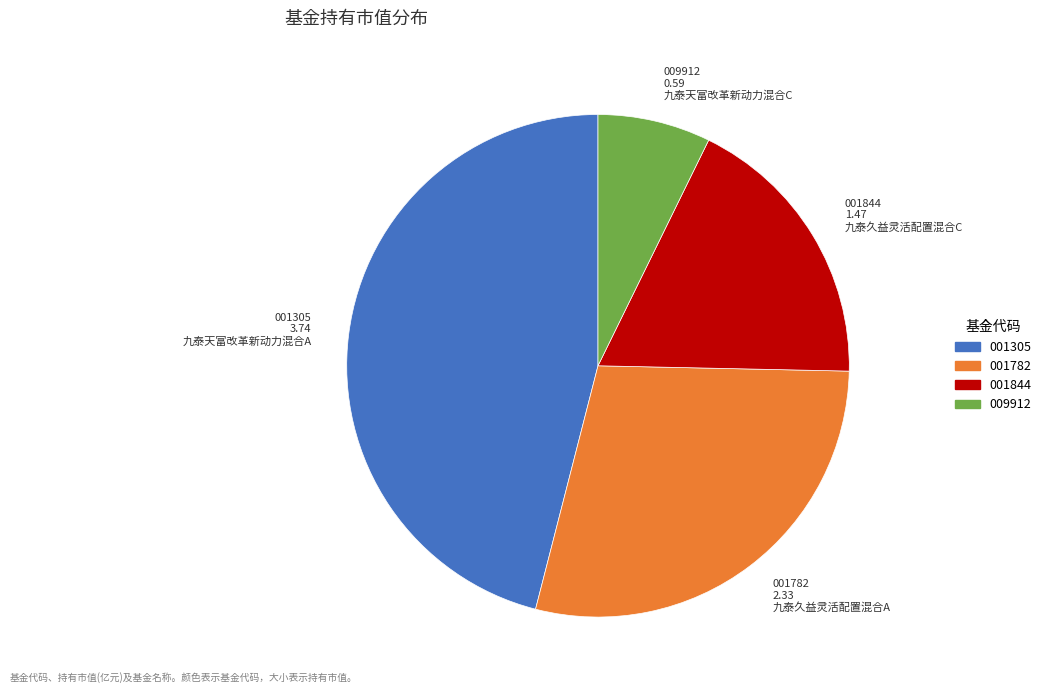

Does any single category account for the majority?

No